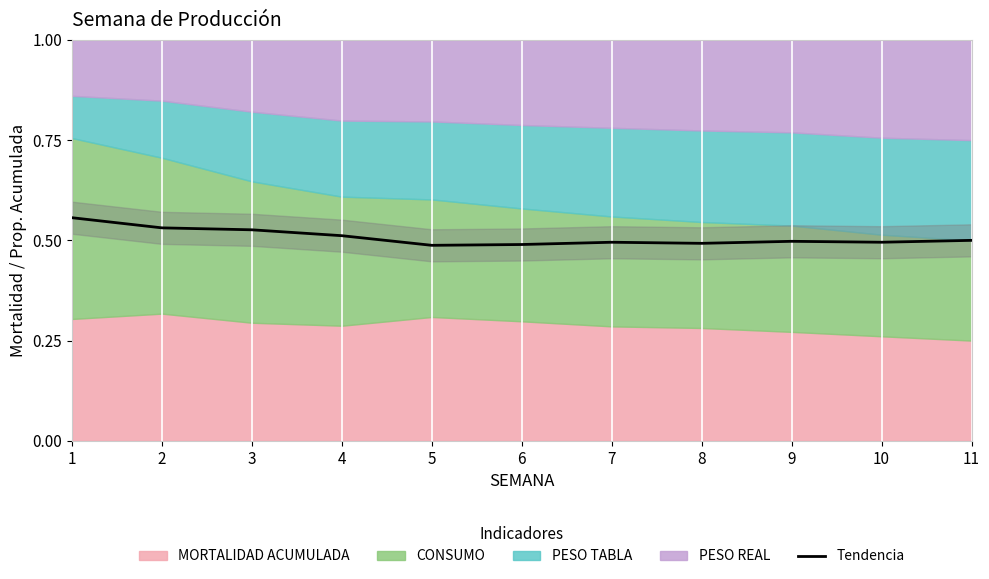

Which label corresponds to the largest value in the chart?

1